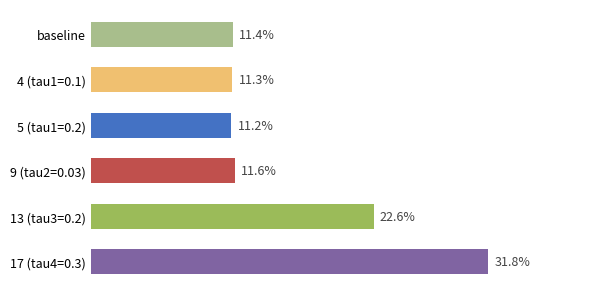

At which category does the chart reach its minimum across all series?

5 (tau1=0.2)